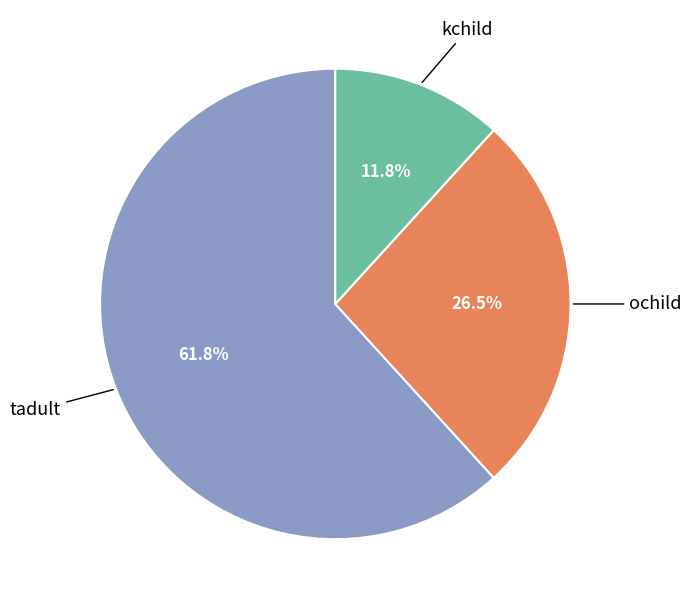

To the nearest percent, what portion does tadult represent?

62%